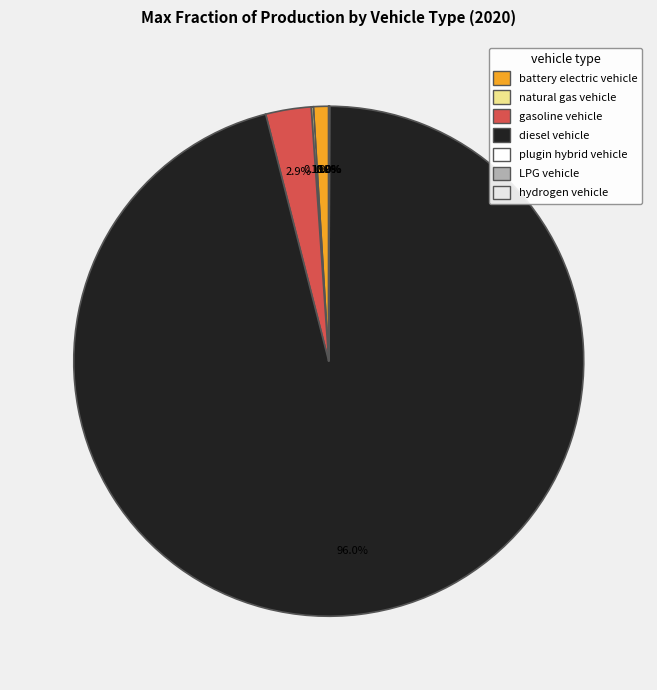

Combined, do hydrogen vehicle and battery electric vehicle account for over 50%?

No